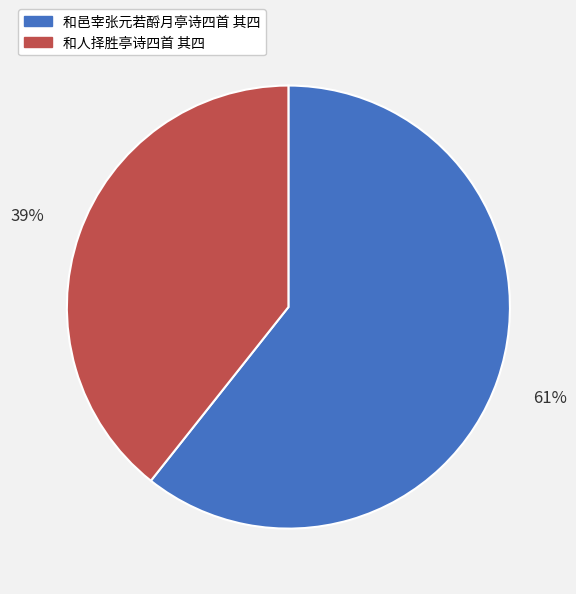

Is there a majority slice in this chart?

Yes